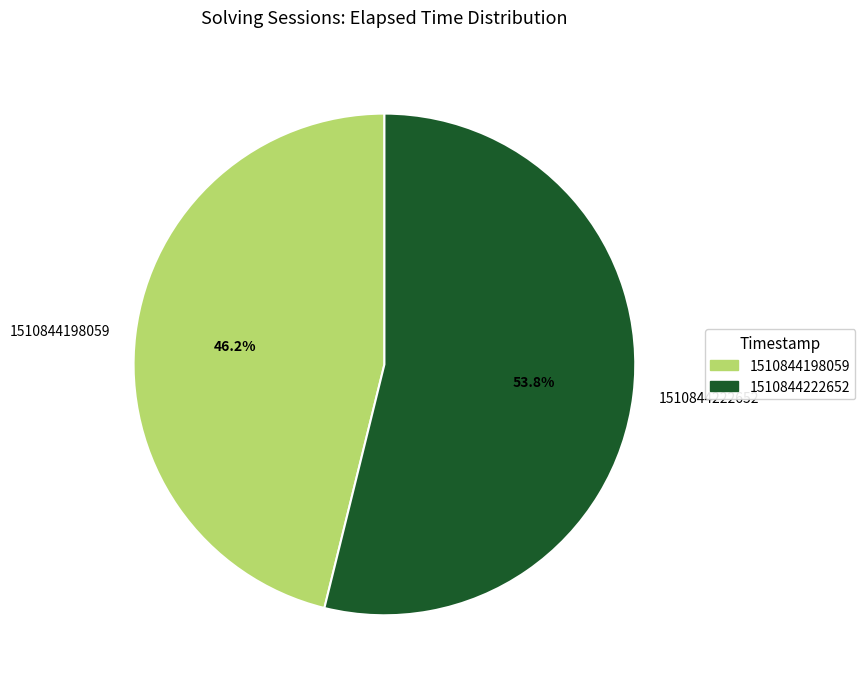

Which slice is the smallest?

1510844198059